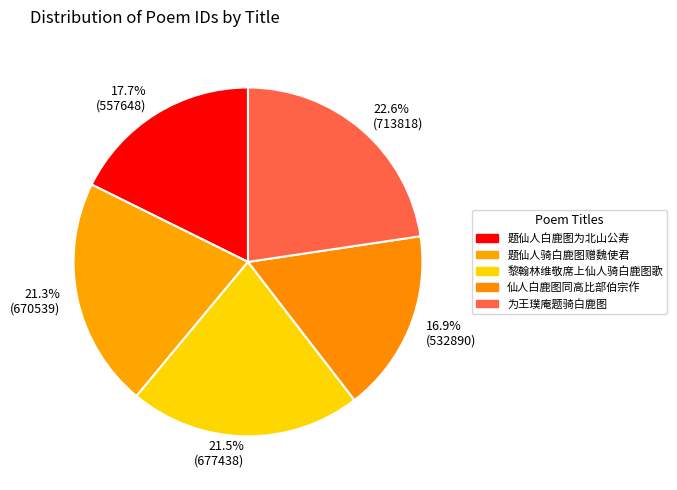

To the nearest percent, what percentage of the pie is 为王璞庵题骑白鹿图?

23%